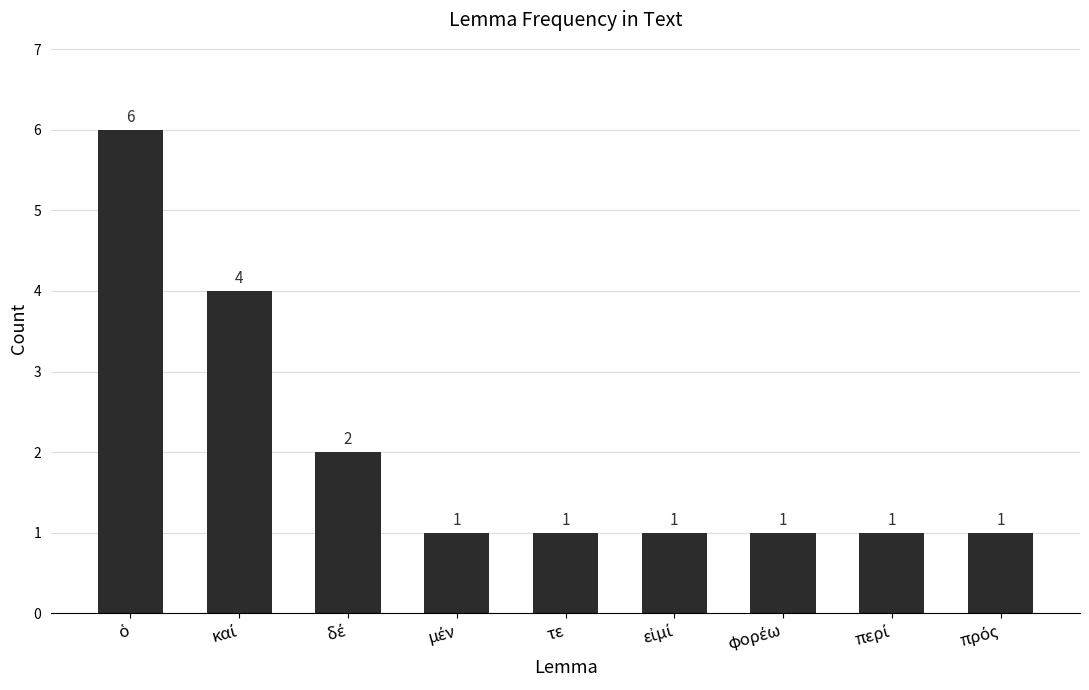

What is the maximum value shown in the chart?

6